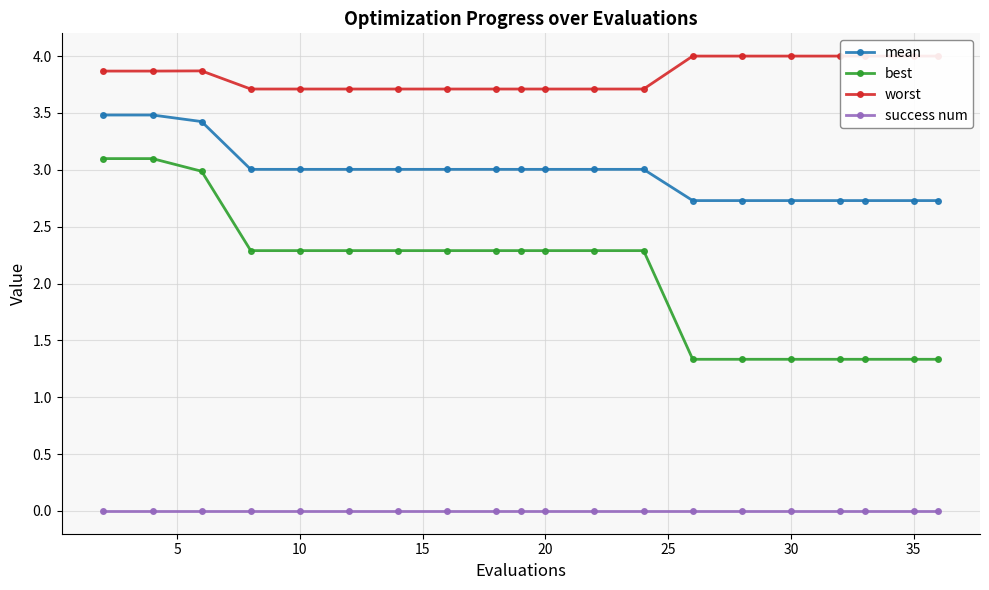

True or false: best and success num cross at least once.

False